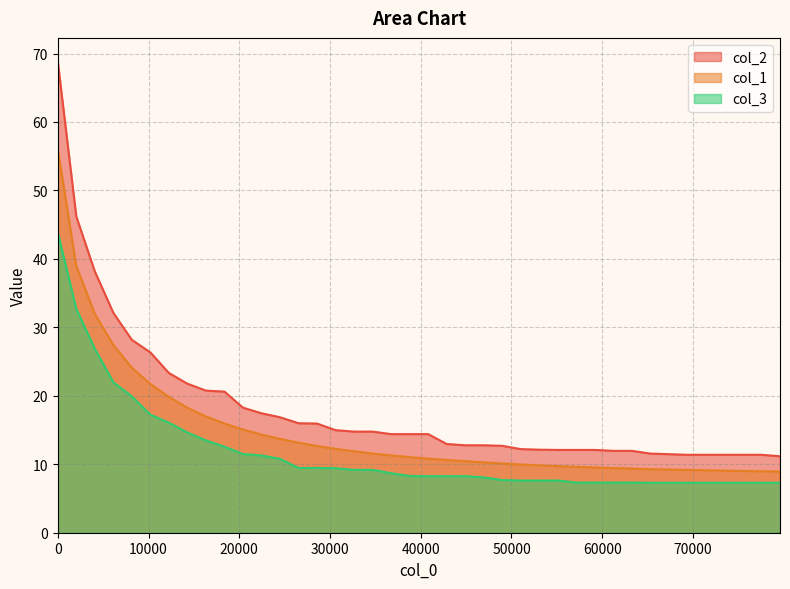

What are all the series names shown in the legend?

col_2, col_1, col_3